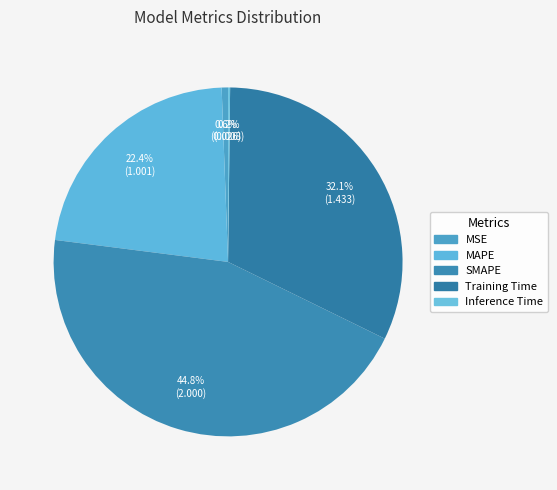

How much of the chart is everything except MAPE?

77.6%